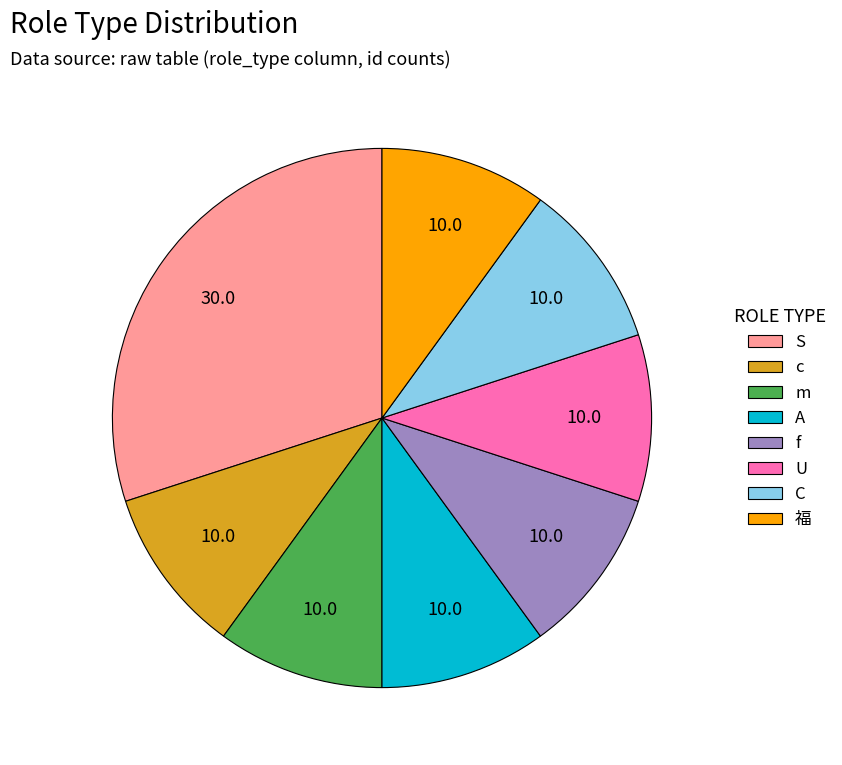

Is there any slice that represents more than half of the pie?

No